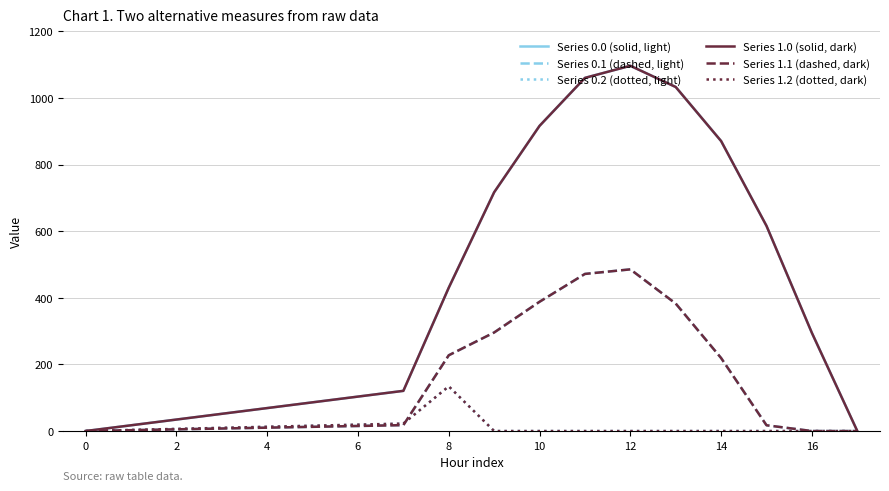

List the series in order of their peak value, lowest first.

Series 0.2 (dotted, light), Series 1.2 (dotted, dark), Series 0.1 (dashed, light), Series 1.1 (dashed, dark), Series 0.0 (solid, light), Series 1.0 (solid, dark)